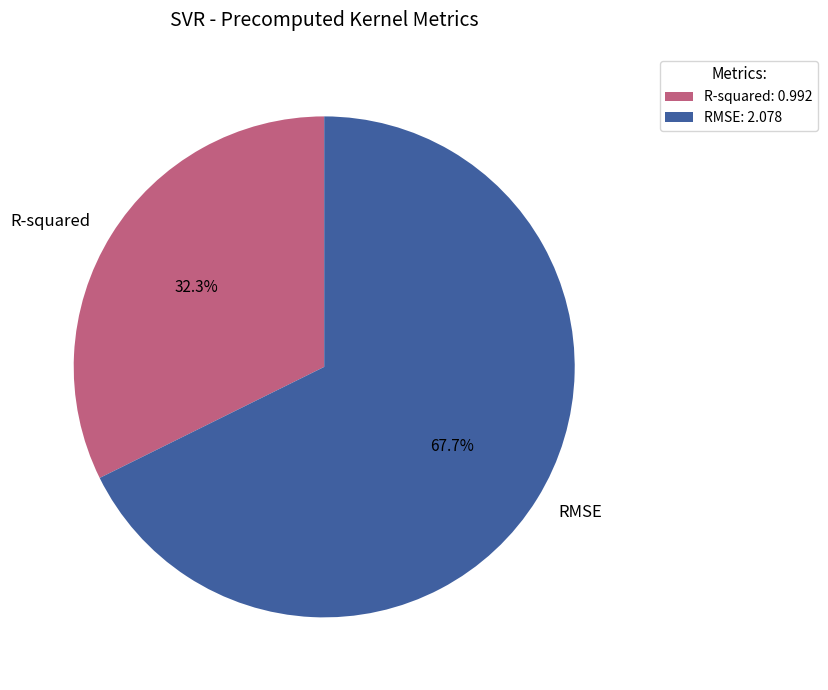

Between R-squared and RMSE, which is larger?

RMSE